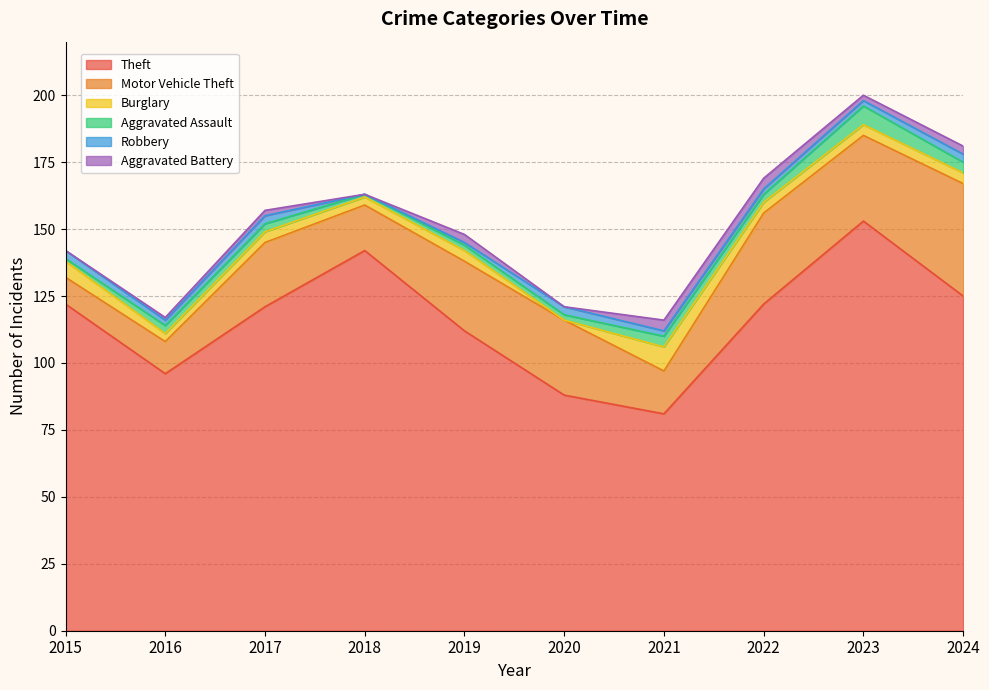

What is the total value across all series at 2021?

116